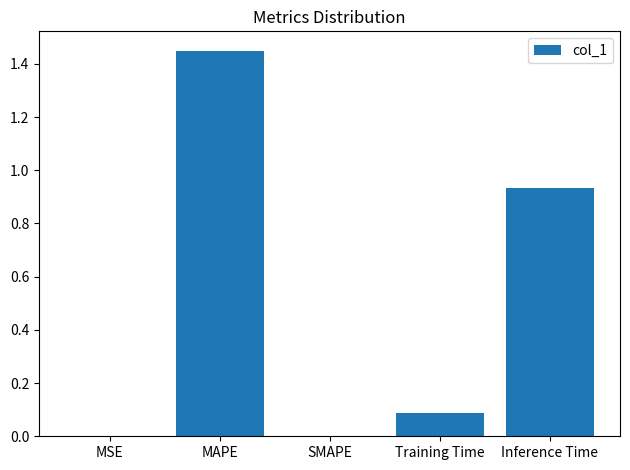

The chart shows a value of 0.0 at SMAPE. True or false?

True